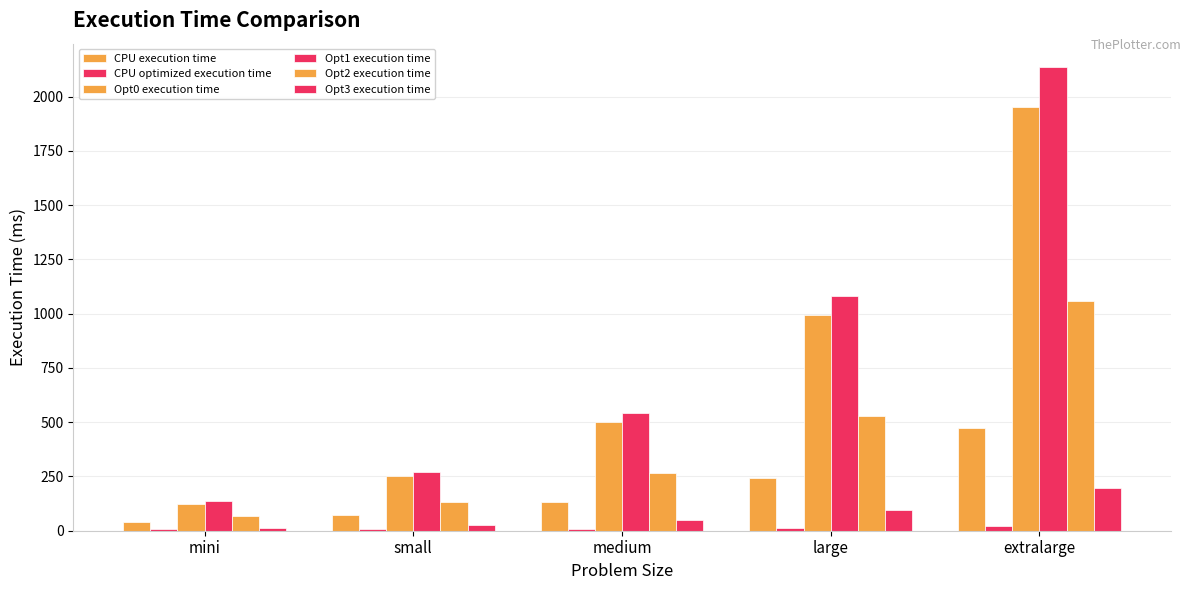

What is the difference between the second highest and minimum values in the CPU optimized execution time series?

7.6